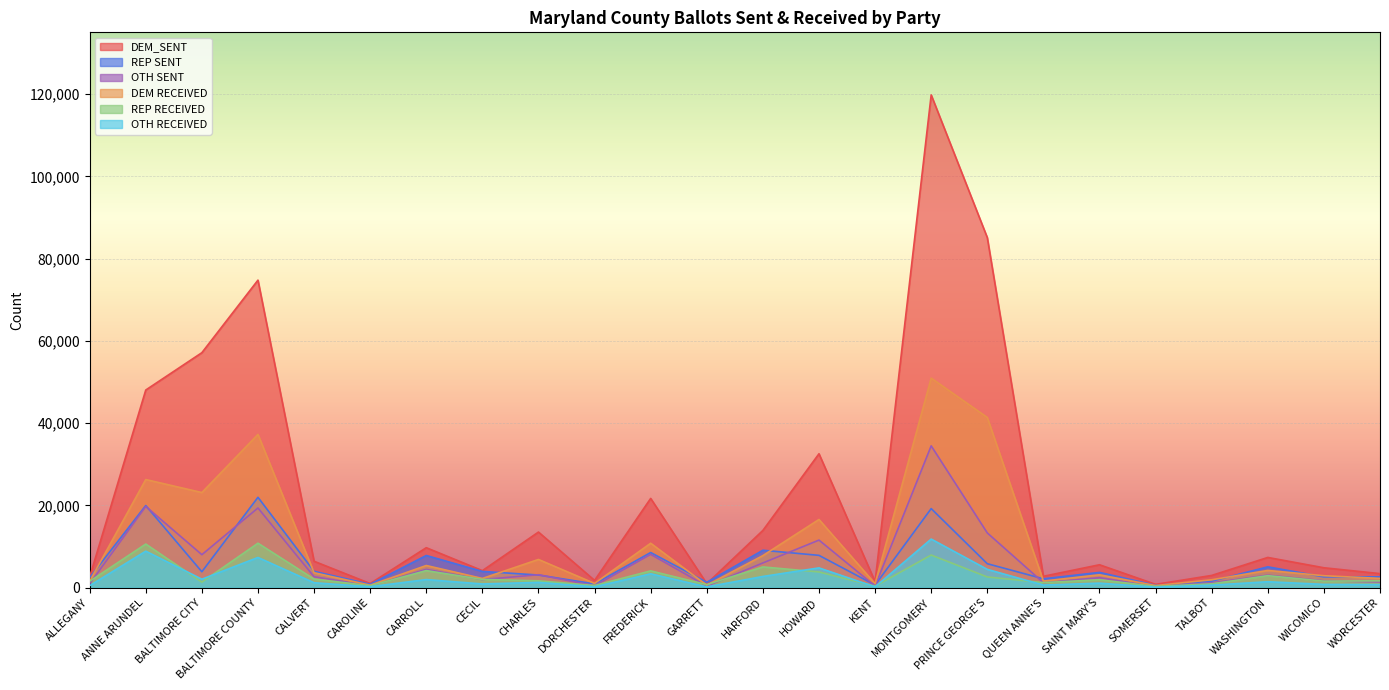

What is the difference between the maximum and minimum values in the REP RECEIVED series?

10501